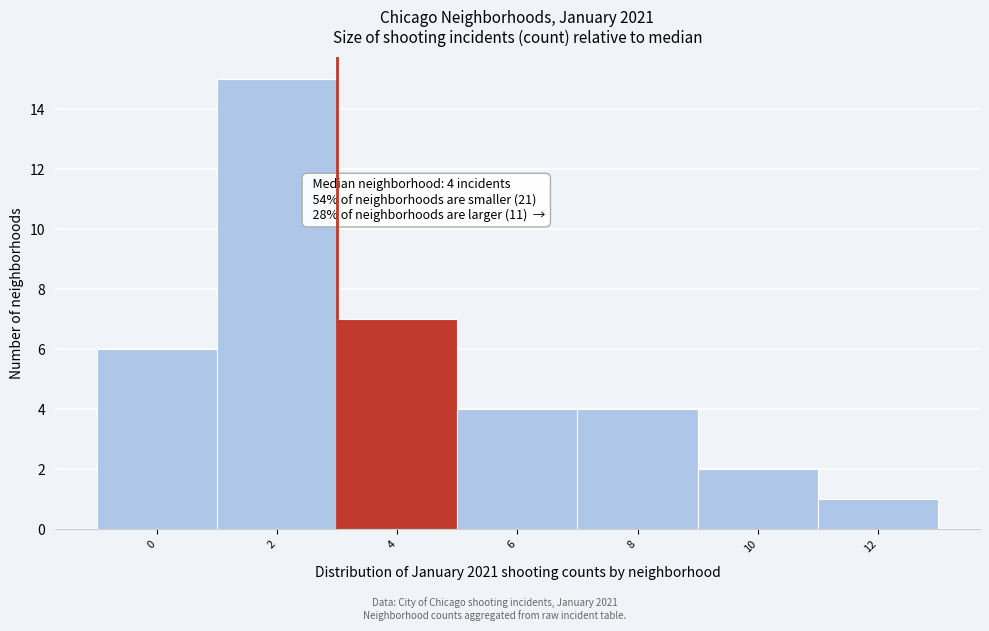

Reading left to right, what are all the values shown in this chart?

0=6	2=15	4=7	6=4	8=4	10=2	12=1